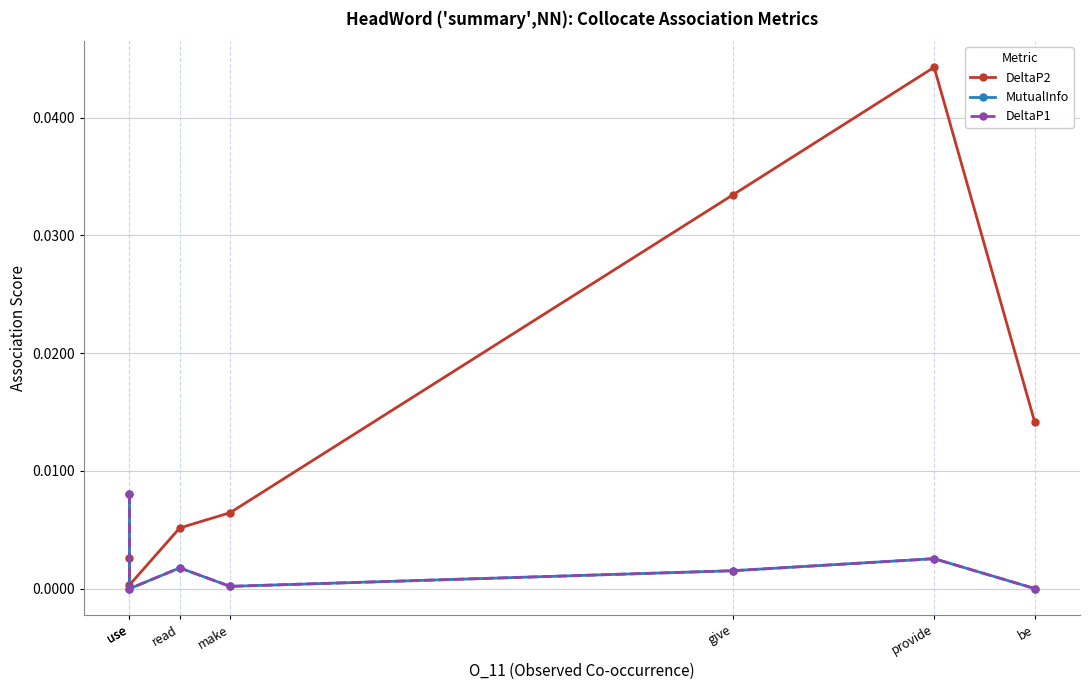

Which has a higher value, use or be?

be